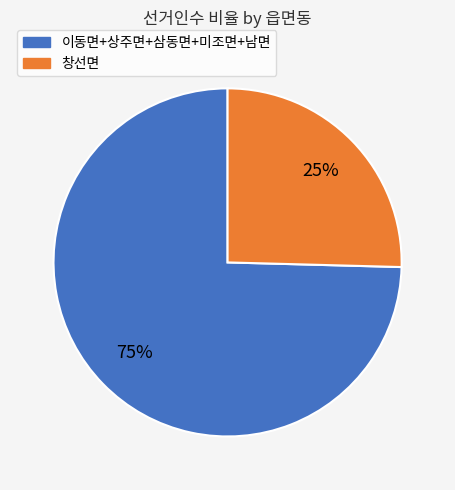

Does any single category account for the majority?

Yes